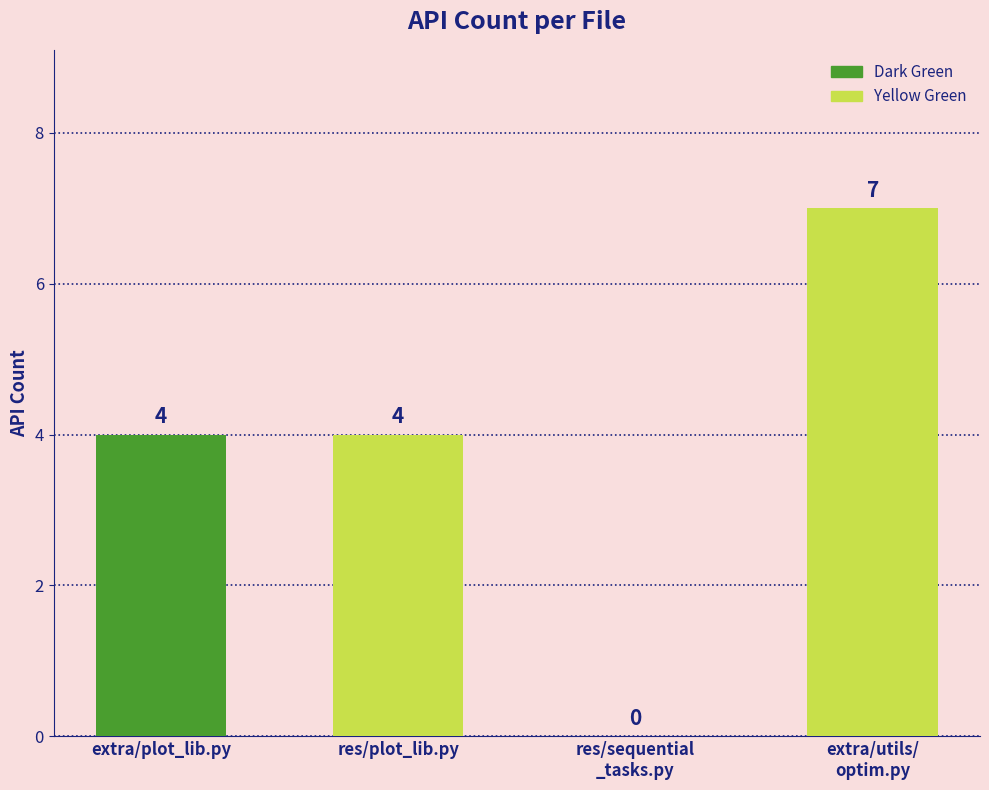

Is it true that the value at extra/utils/
optim.py is 3?

False